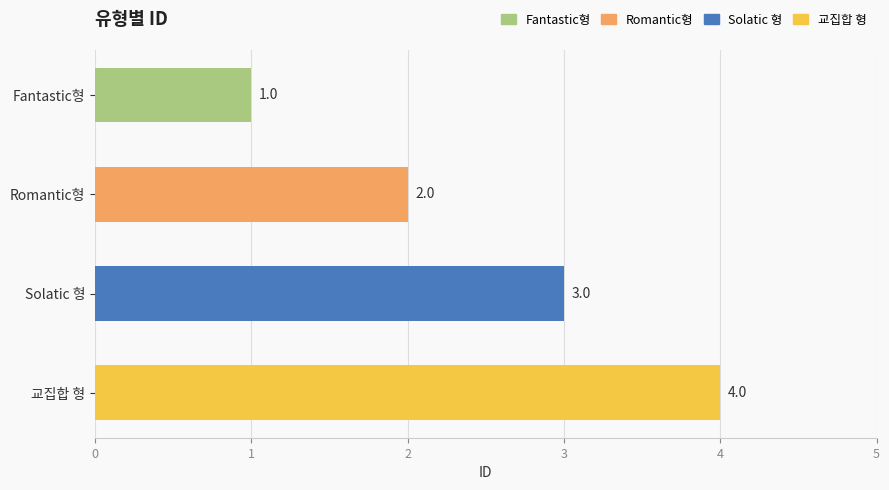

List the labels in order of value, smallest first.

Fantastic형, Romantic형, Solatic 형, 교집합 형